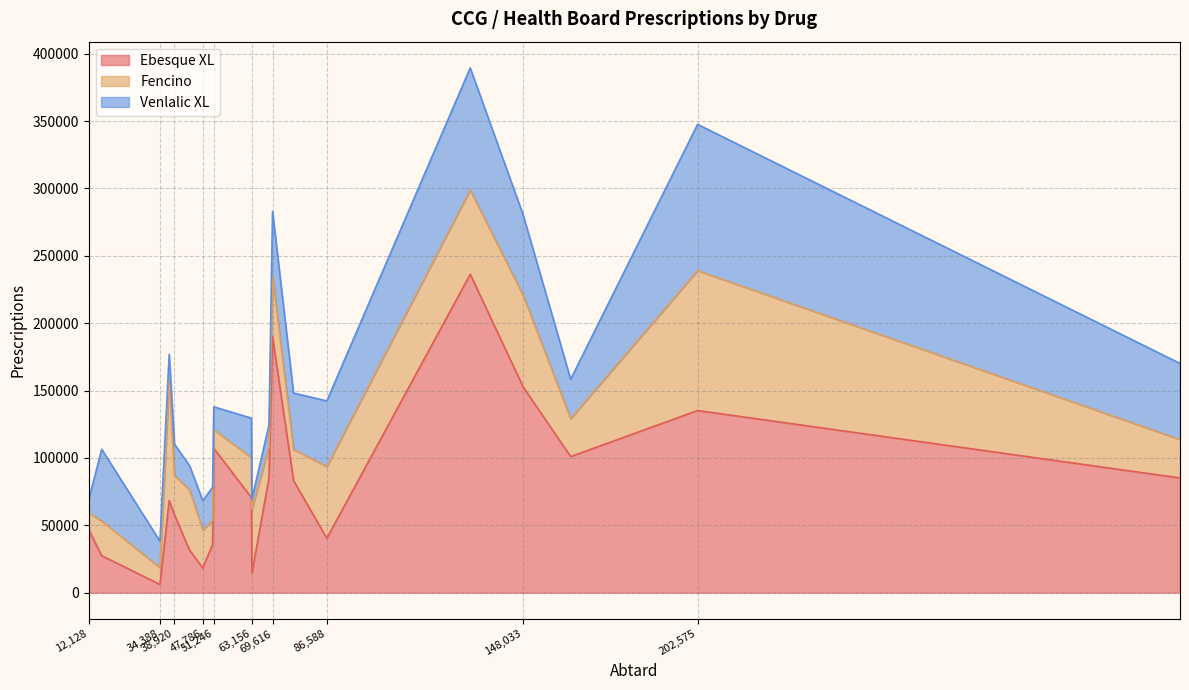

What is the maximum value for Ebesque XL?

236293